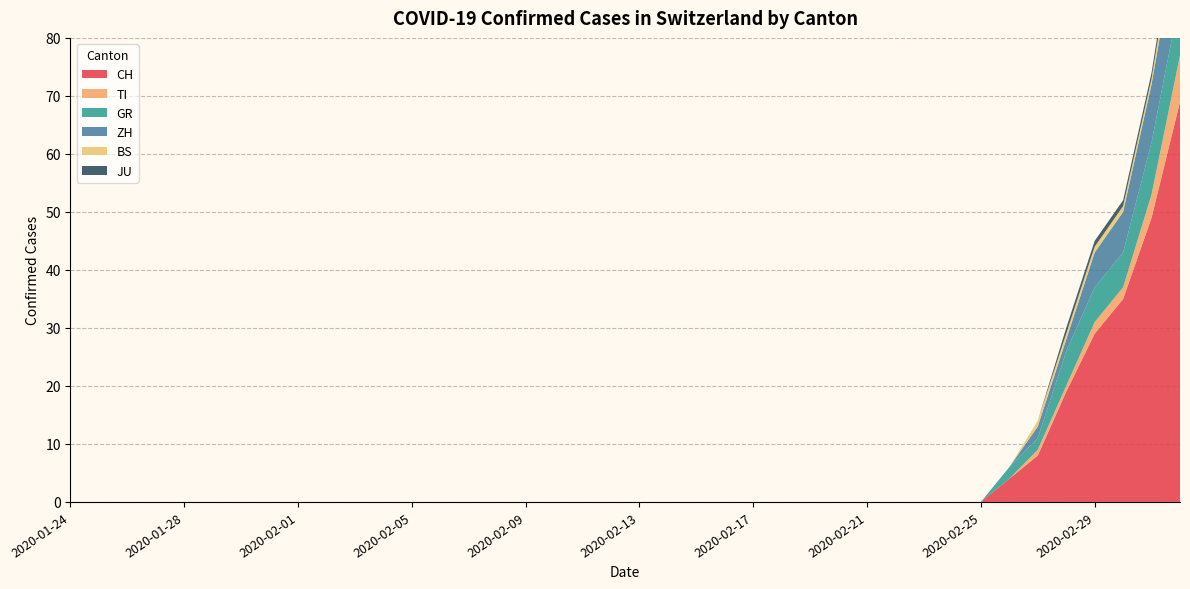

Reading left to right, what are all the values shown in this chart?

CH: 0	0	0	0	0	0	0	0	0	0	0	0	0	0	0	0	0	0	0	0	0	0	0	0	0	0	0	0	0	0	0	0	0	4	8	19	29	35	49	69
TI: 0	0	0	0	0	0	0	0	0	0	0	0	0	0	0	0	0	0	0	0	0	0	0	0	0	0	0	0	0	0	0	0	0	0	1	1	2	2	4	8
GR: 0	0	0	0	0	0	0	0	0	0	0	0	0	0	0	0	0	0	0	0	0	0	0	0	0	0	0	0	0	0	0	0	0	2	2	6	6	6	9	10
ZH: 0	0	0	0	0	0	0	0	0	0	0	0	0	0	0	0	0	0	0	0	0	0	0	0	0	0	0	0	0	0	0	0	0	0	2	2	6	7	10	13
BS: 0	0	0	0	0	0	0	0	0	0	0	0	0	0	0	0	0	0	0	0	0	0	0	0	0	0	0	0	0	0	0	0	0	0	1	1	1	1	1	3
JU: 0	0	0	0	0	0	0	0	0	0	0	0	0	0	0	0	0	0	0	0	0	0	0	0	0	0	0	0	0	0	0	0	0	0	0	1	1	1	1	2